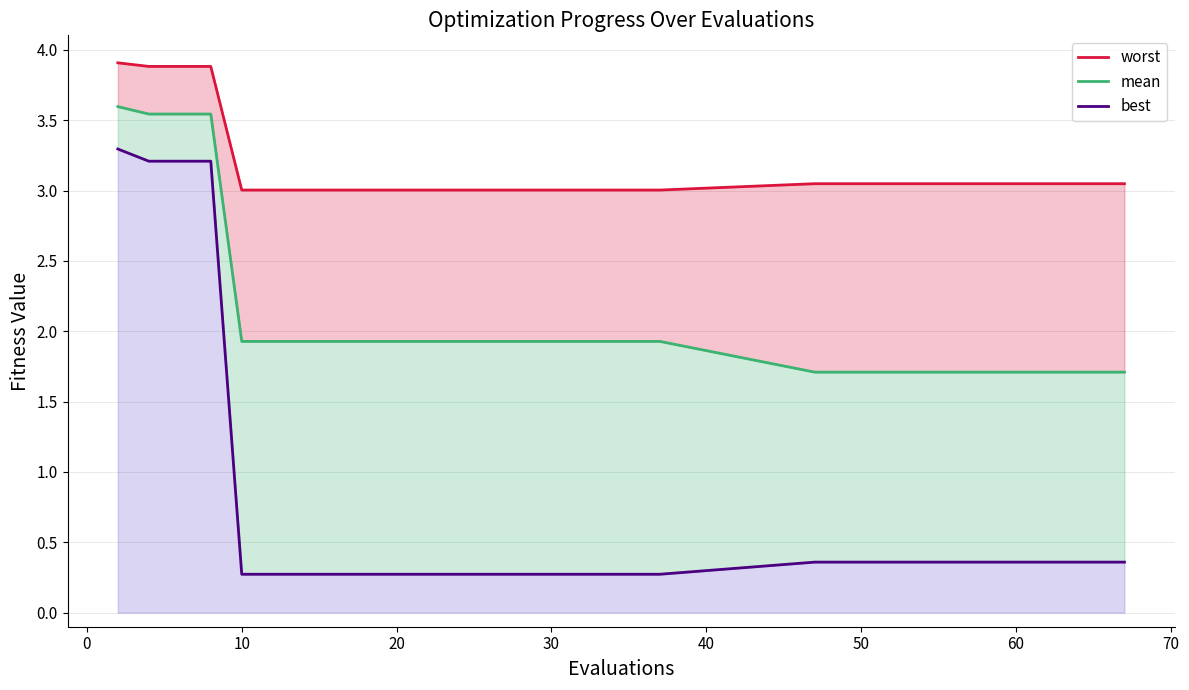

True or false: best and worst intersect in this chart.

False